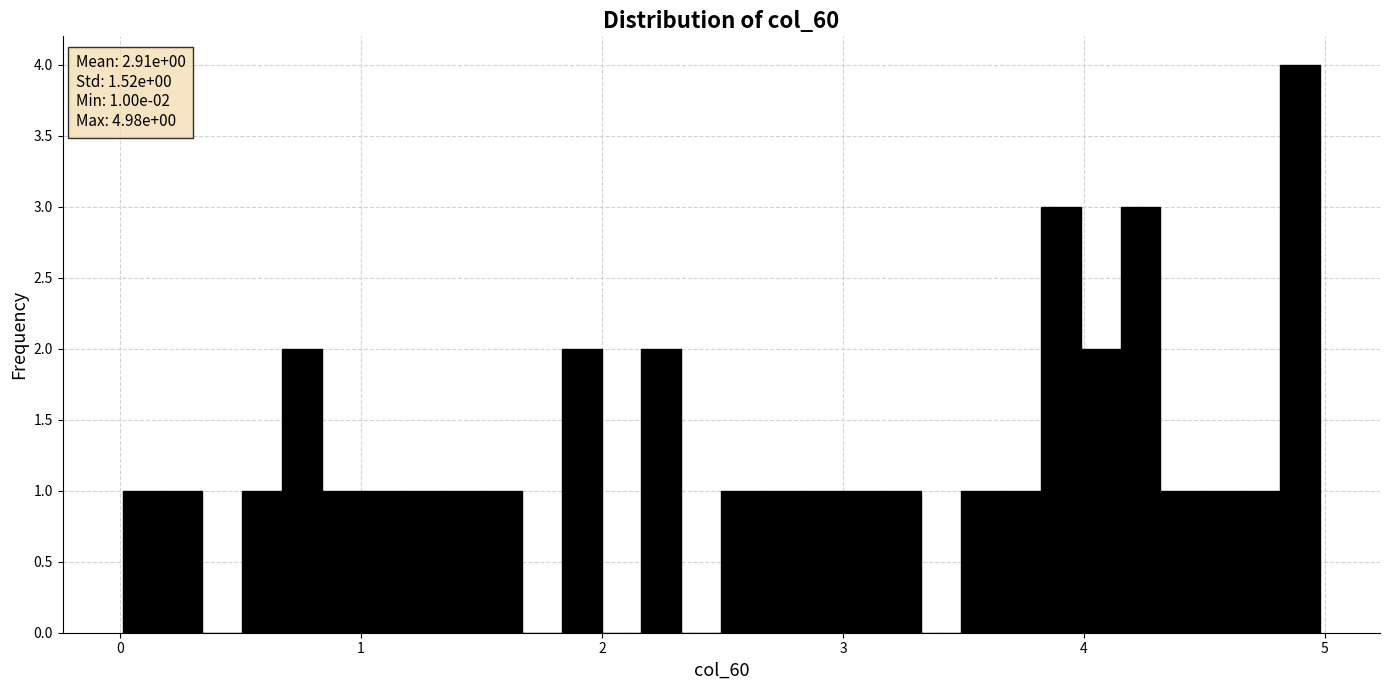

Read against the x-axis, roughly where is the centre of the tallest bar?

4.9